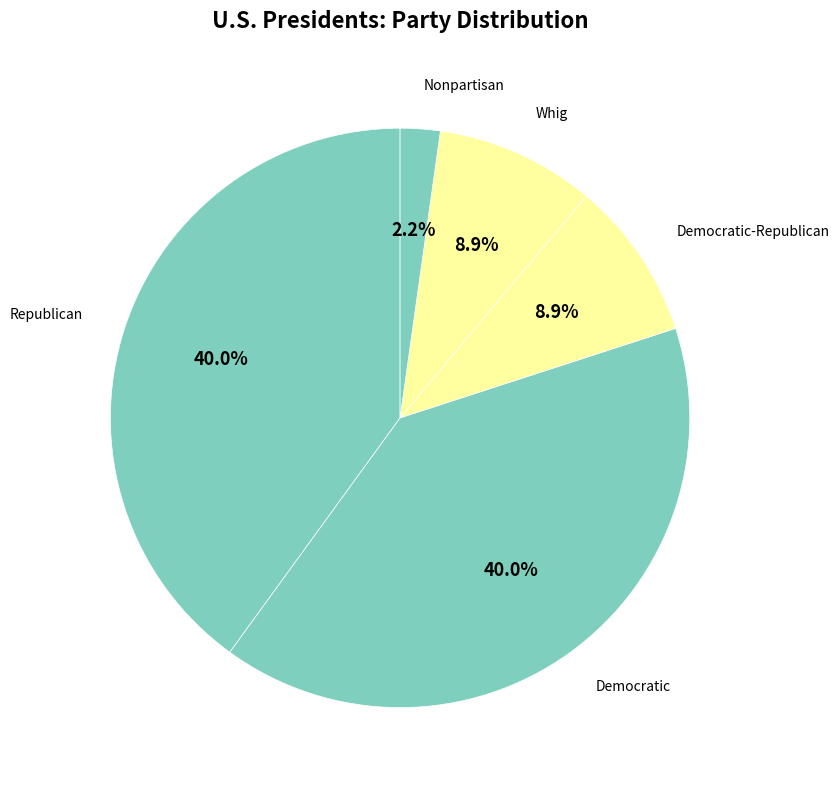

Which has a higher value, Democratic-Republican or Republican?

Republican